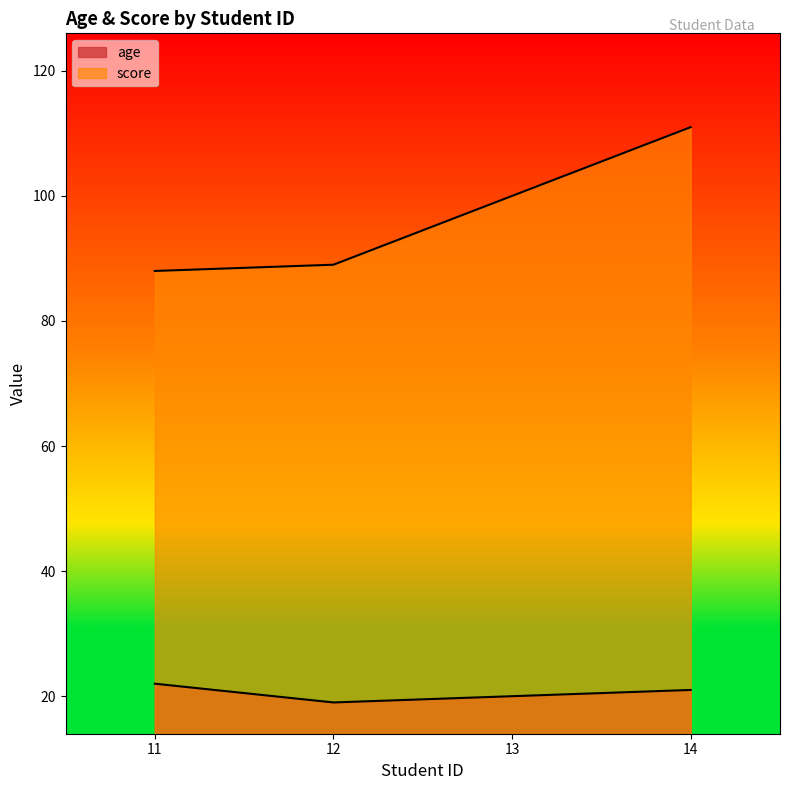

True or false: score has more than 1 points higher than both neighbors.

False